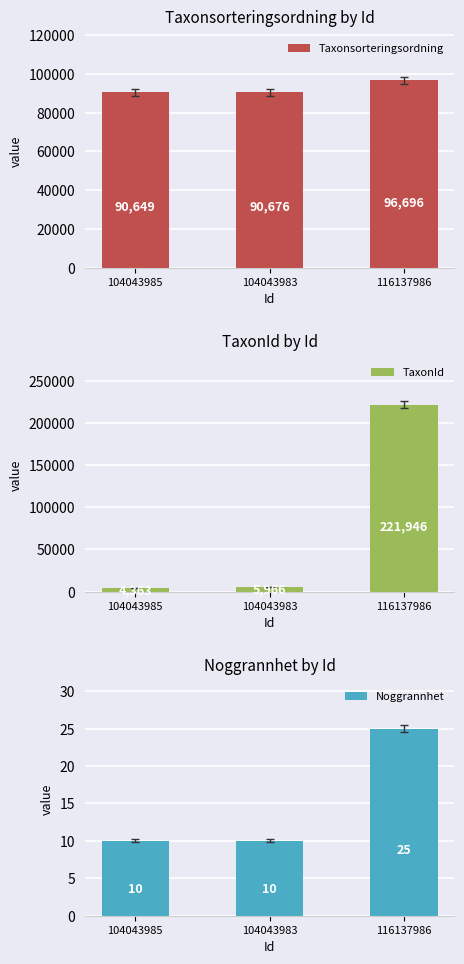

What is the maximum value shown in the chart?

221946